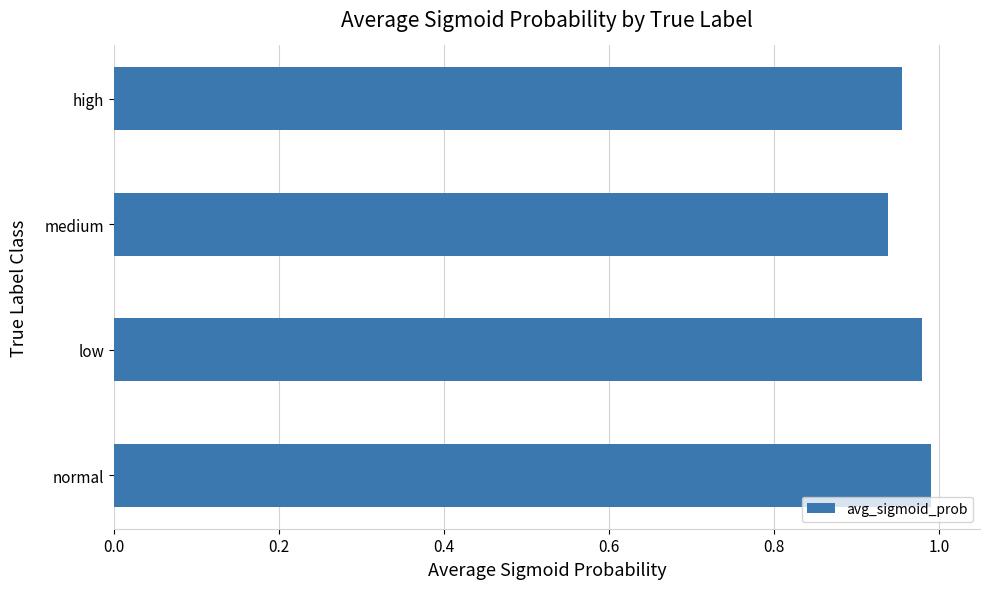

List the labels in order of value, largest first.

normal, low, high, medium